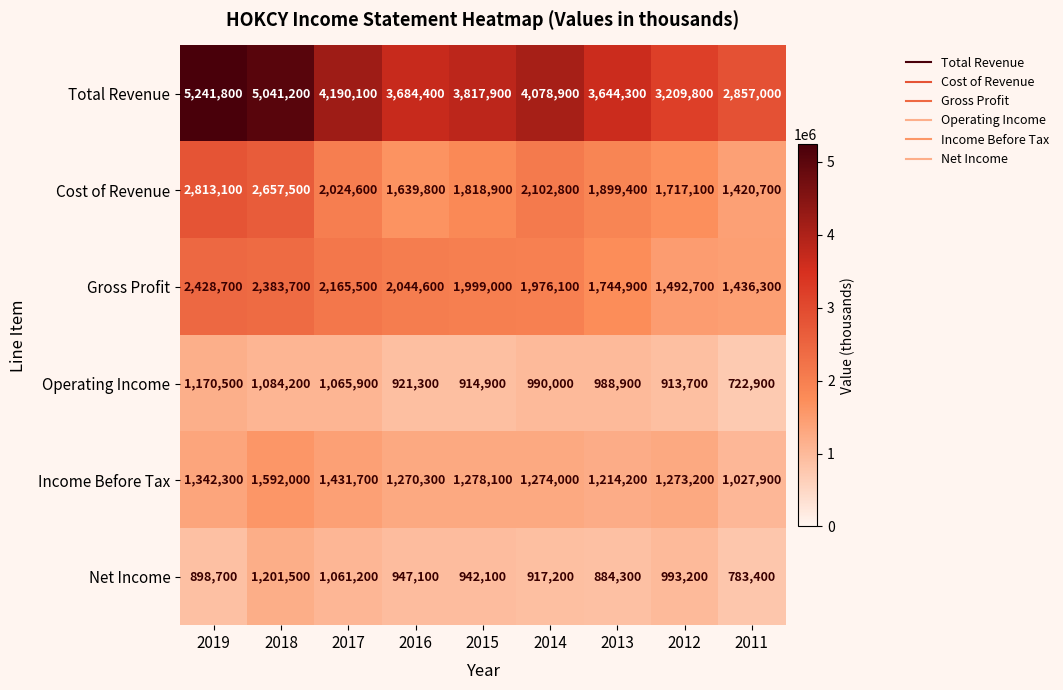

Which series has the largest total across all categories?

Total Revenue